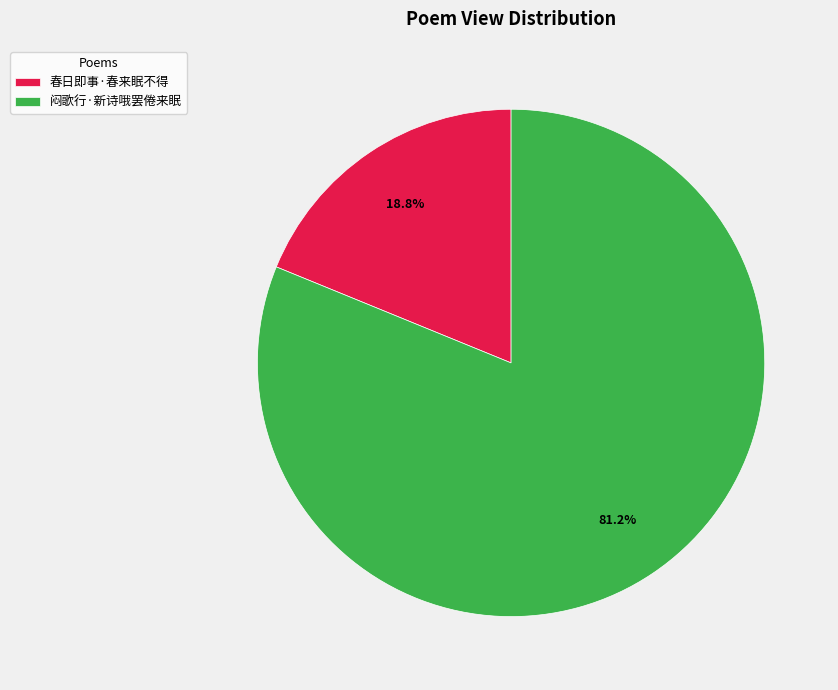

Rank the categories by value from lowest to highest.

春日即事·春来眠不得, 闷歌行·新诗哦罢倦来眠